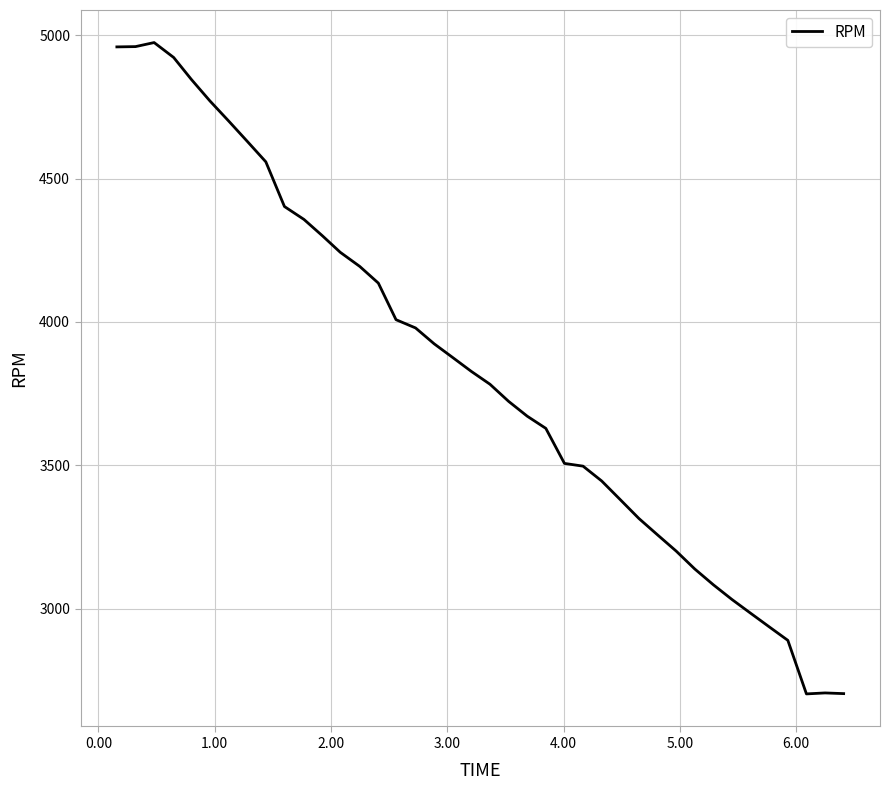

What is the minimum value shown in the chart?

2702.7